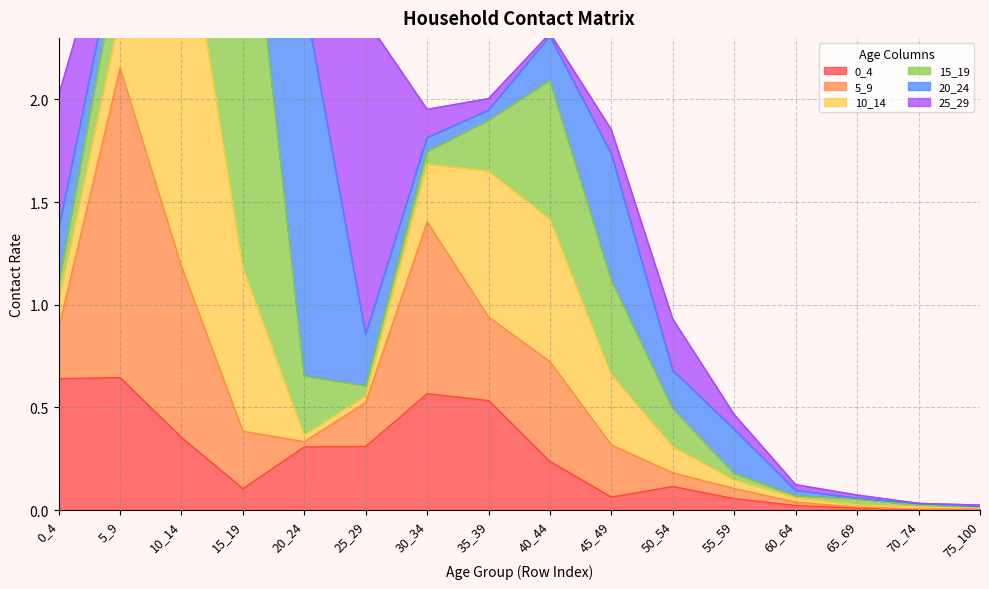

What are all the series names shown in the legend?

0_4, 5_9, 10_14, 15_19, 20_24, 25_29